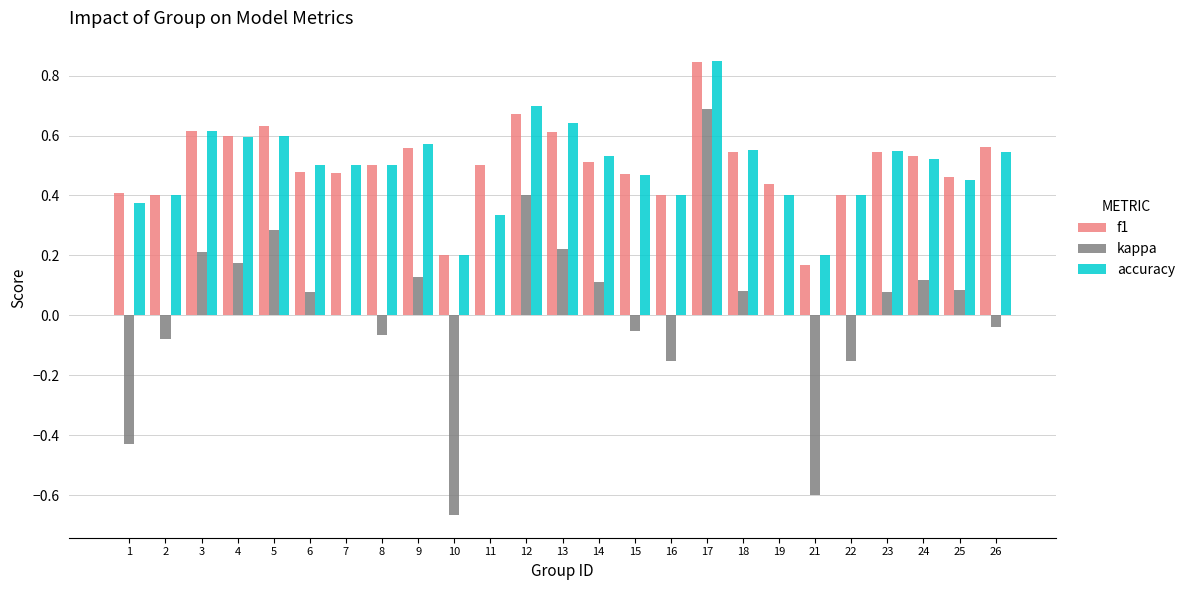

How many categories are shown in the chart?

25